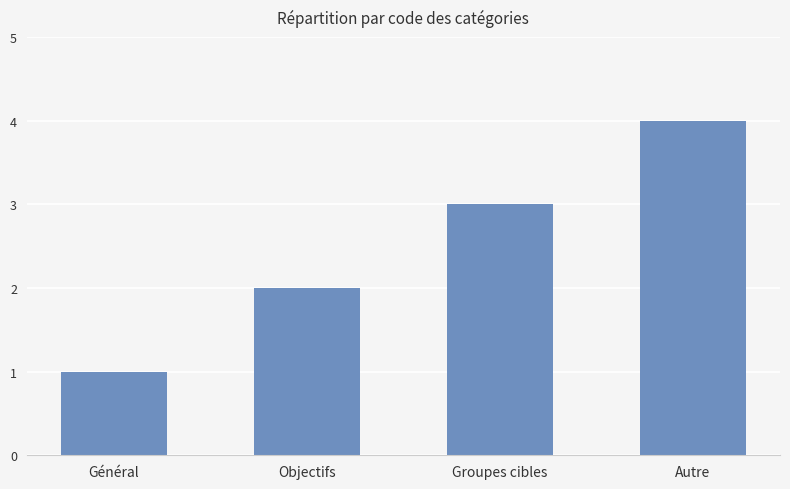

List the labels in order of value, smallest first.

Général, Objectifs, Groupes cibles, Autre